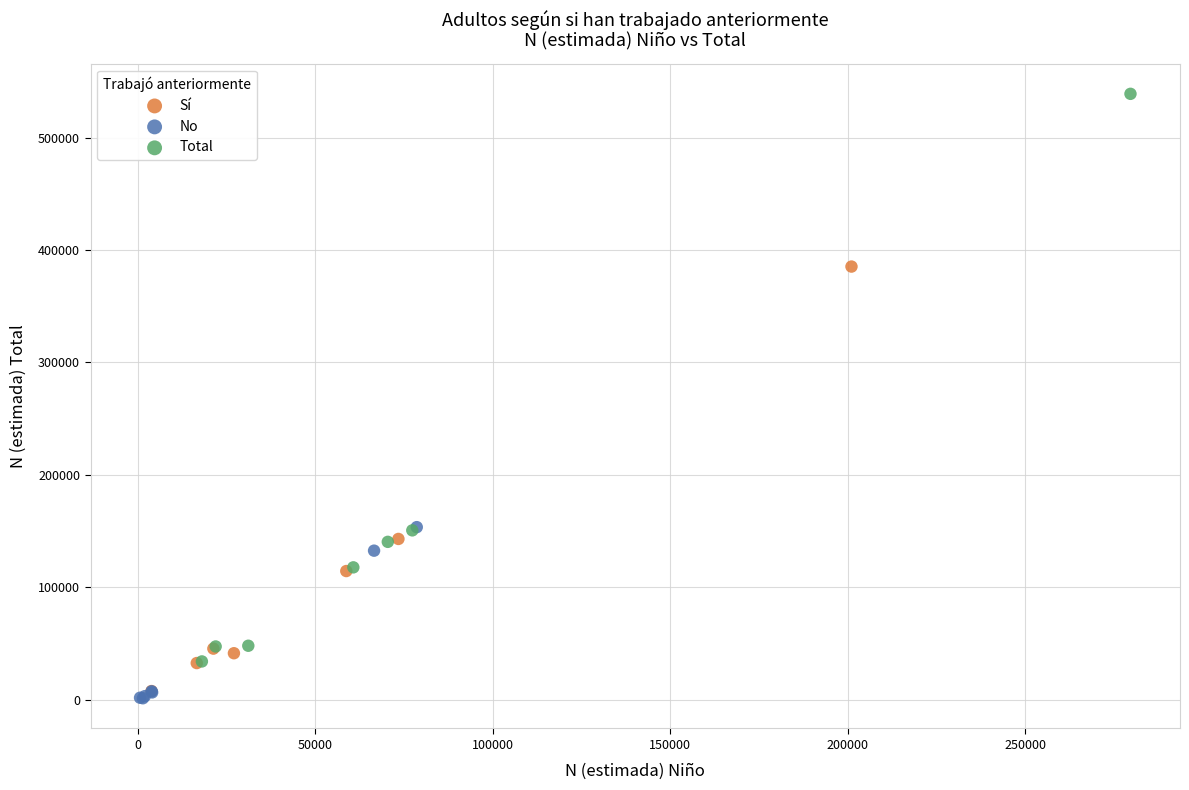

Which series has the widest spread of Y values?

Total